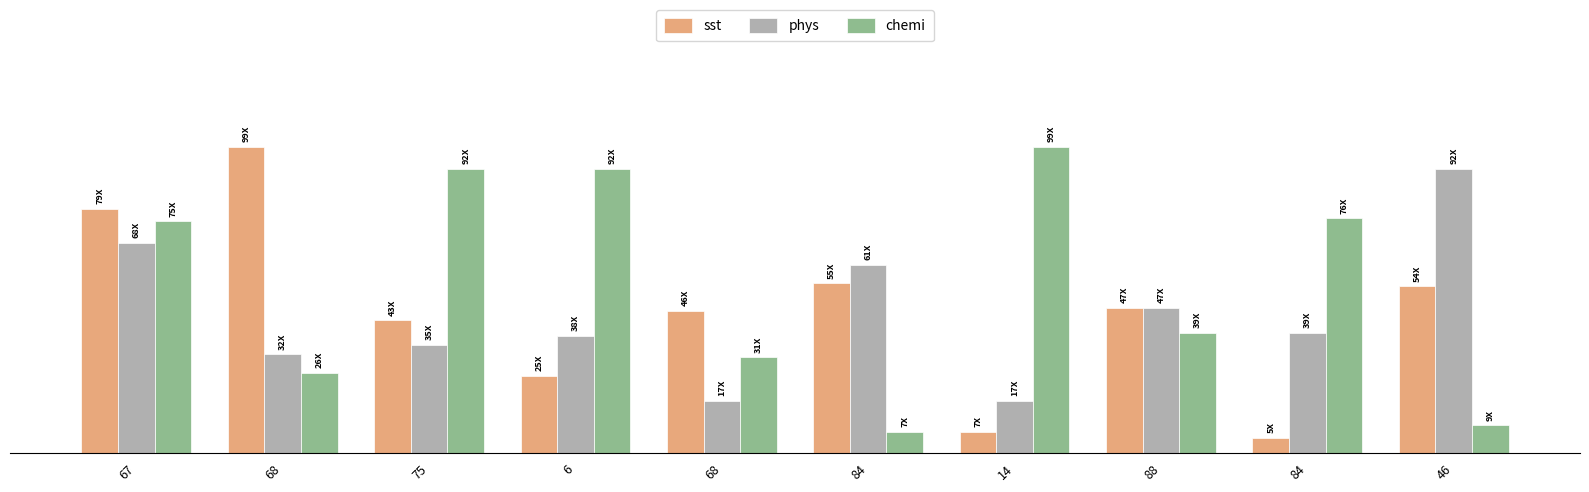

At which category is the sum across all series the highest?

67